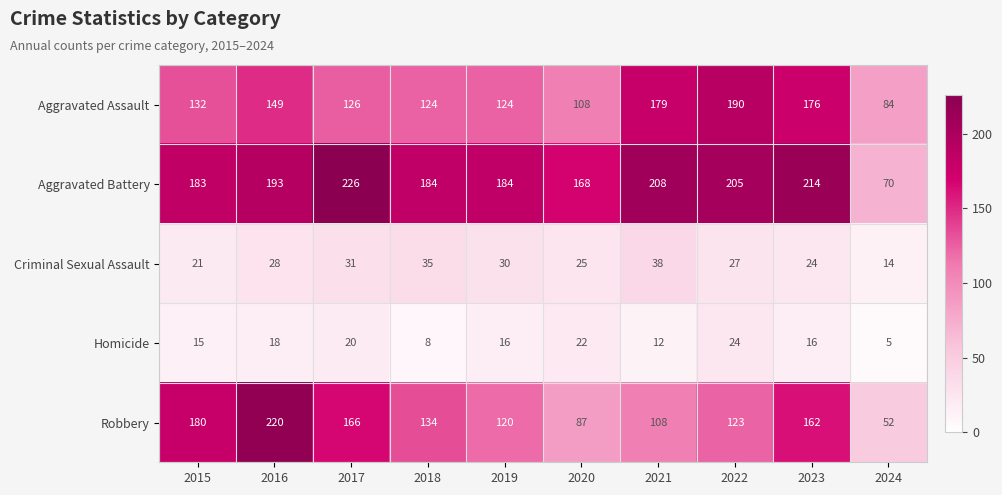

Where is Criminal Sexual Assault nearest to the value 26?

2020